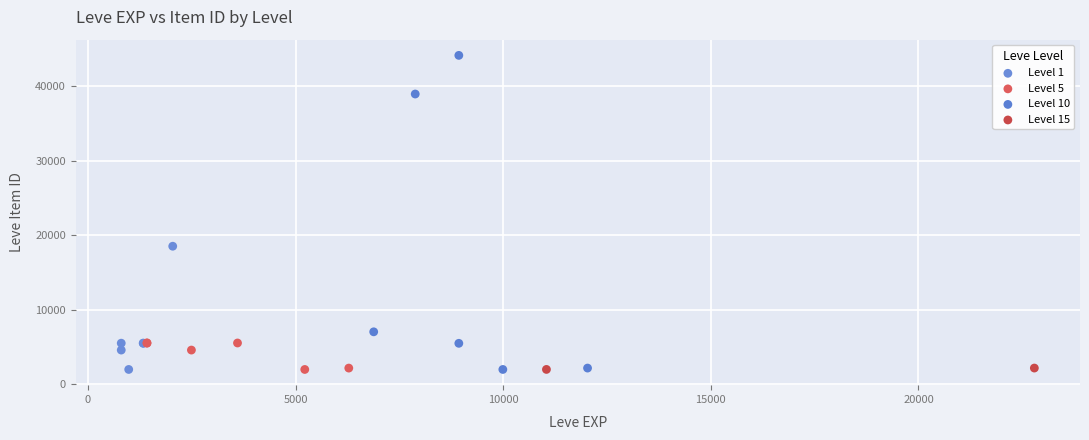

Which series reaches the maximum Y coordinate?

Level 10